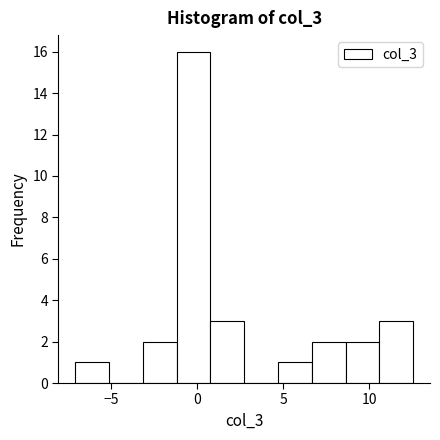

Around what value on the x-axis is the tallest bar? Give the approximate position of its centre, as read against the axis.

0.0